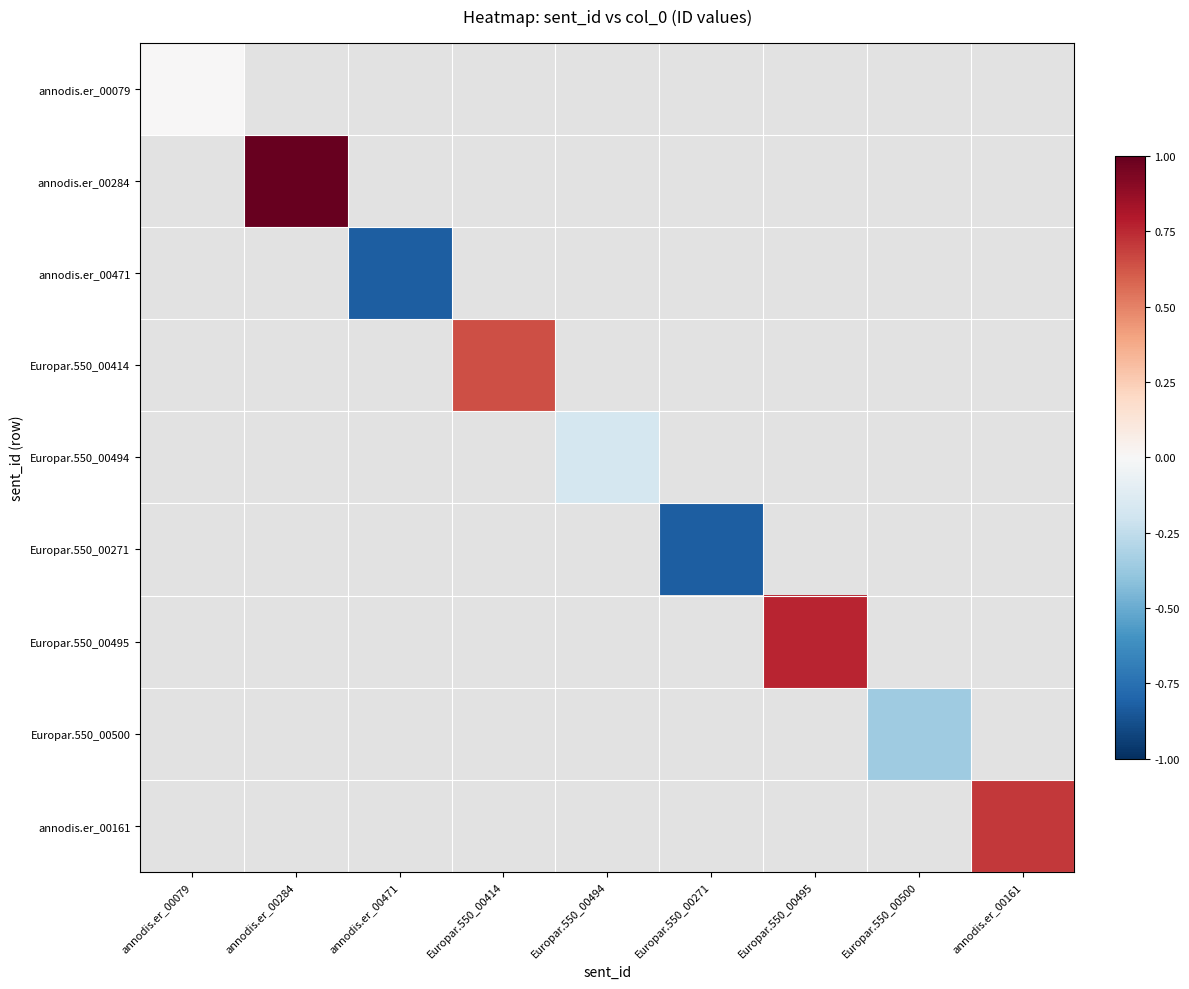

How many data points does each series have?

9